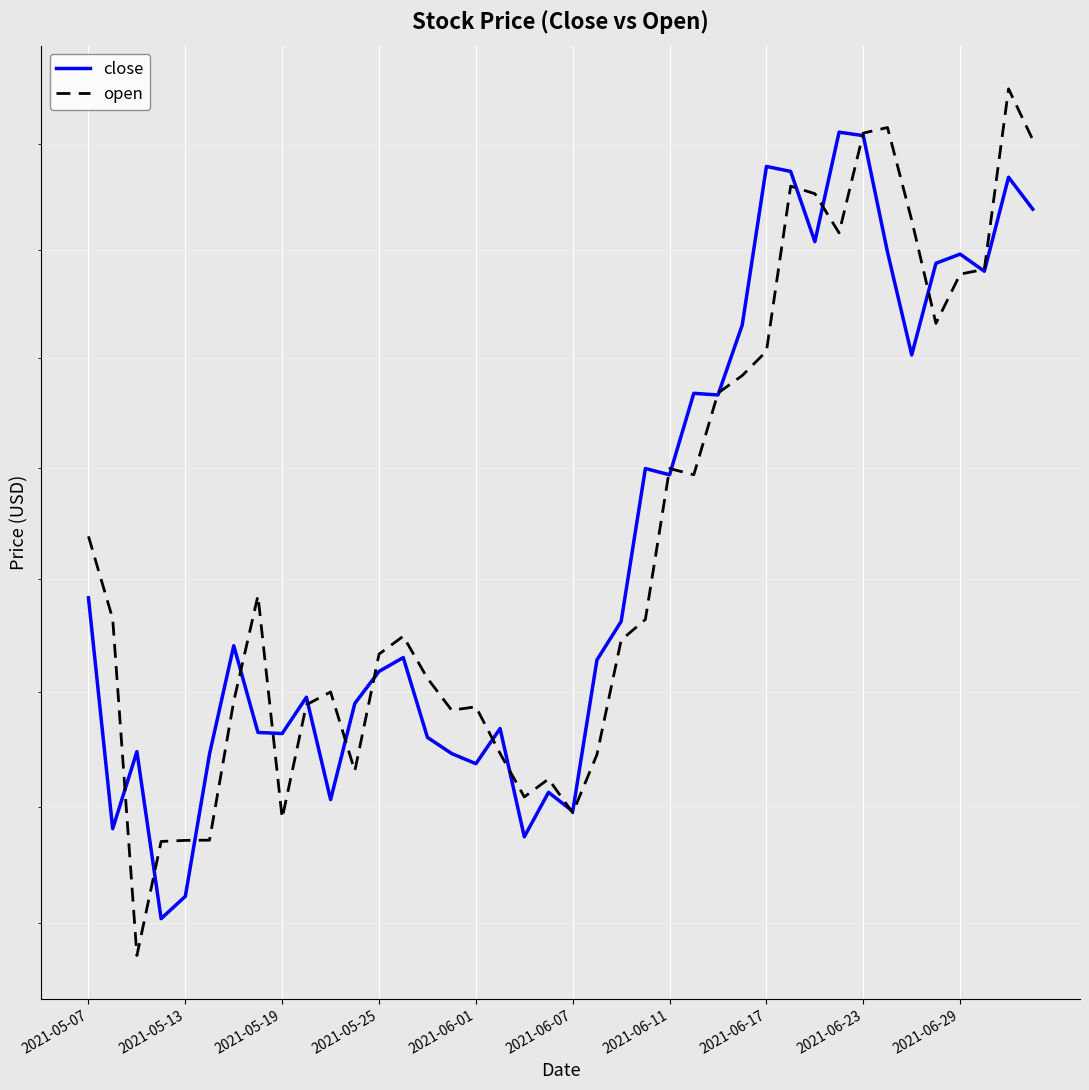

At 2021-06-11, list the series in order from largest to smallest.

close, open